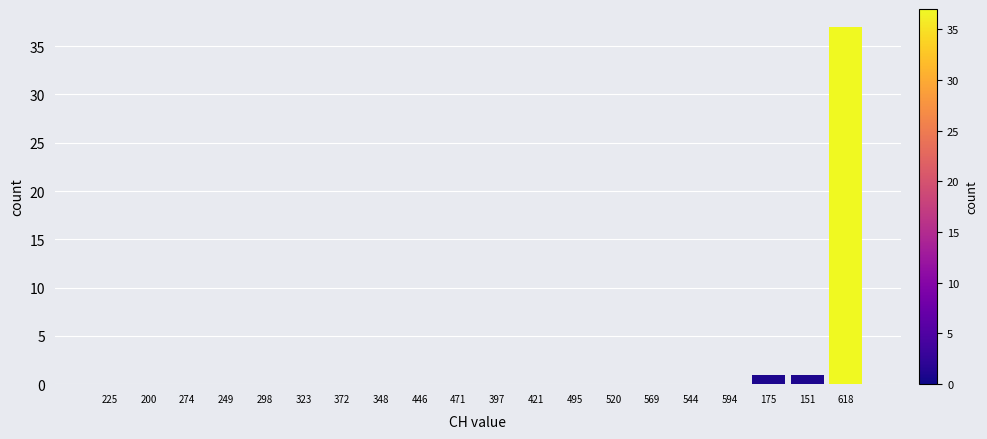

Reading left to right, what are all the values shown in this chart?

225=0	200=0	274=0	249=0	298=0	323=0	372=0	348=0	446=0	471=0	397=0	421=0	495=0	520=0	569=0	544=0	594=0	175=1	151=1	618=37